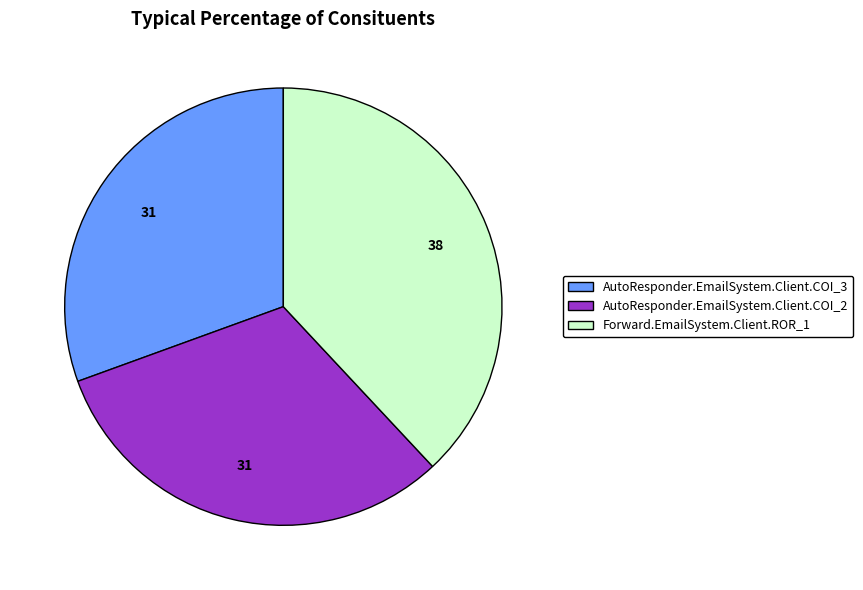

Combined, do AutoResponder.EmailSystem.Client.COI_3 and AutoResponder.EmailSystem.Client.COI_2 account for over 50%?

Yes